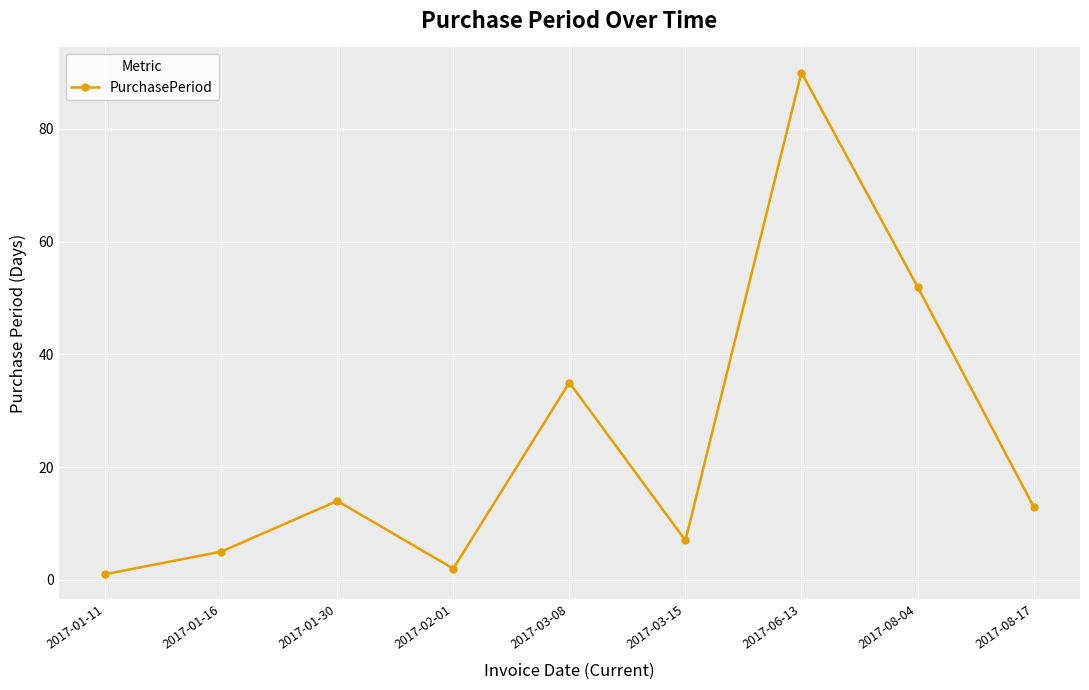

What value does the data have at 2017-08-17?

13